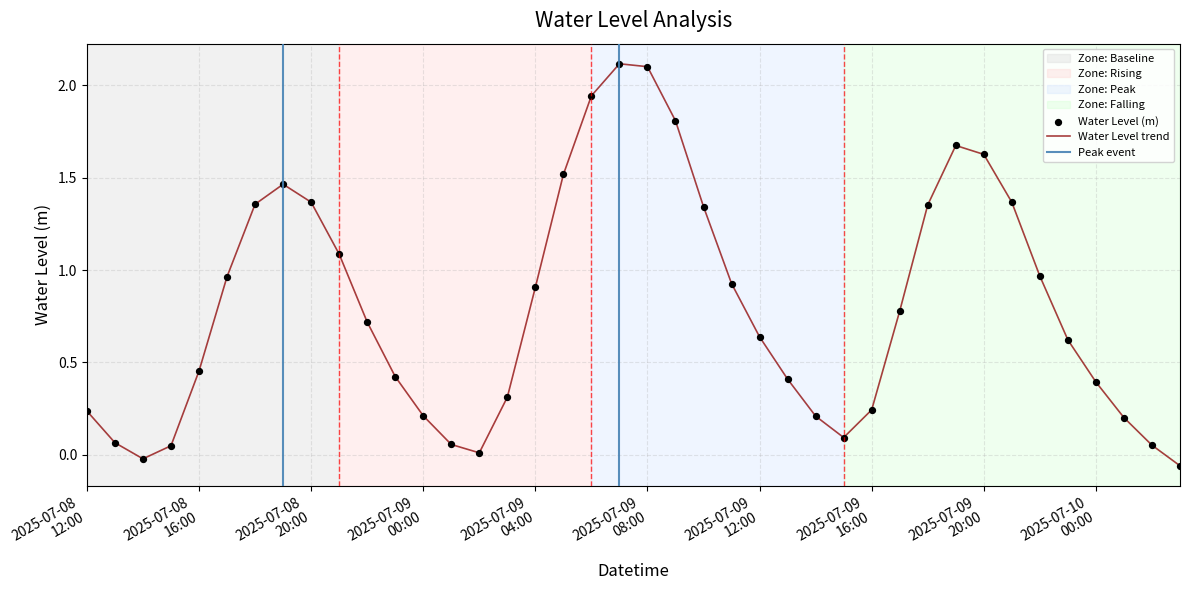

Between 2025-07-09 10:00:00 and 2025-07-08 19:00:00, which is larger?

2025-07-08 19:00:00